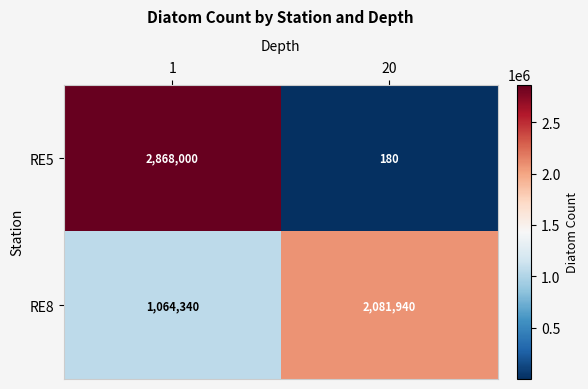

Reading right to left, transcribe all the data shown in this chart.

RE5: 20=180	1=2868000
RE8: 20=2081940	1=1064340